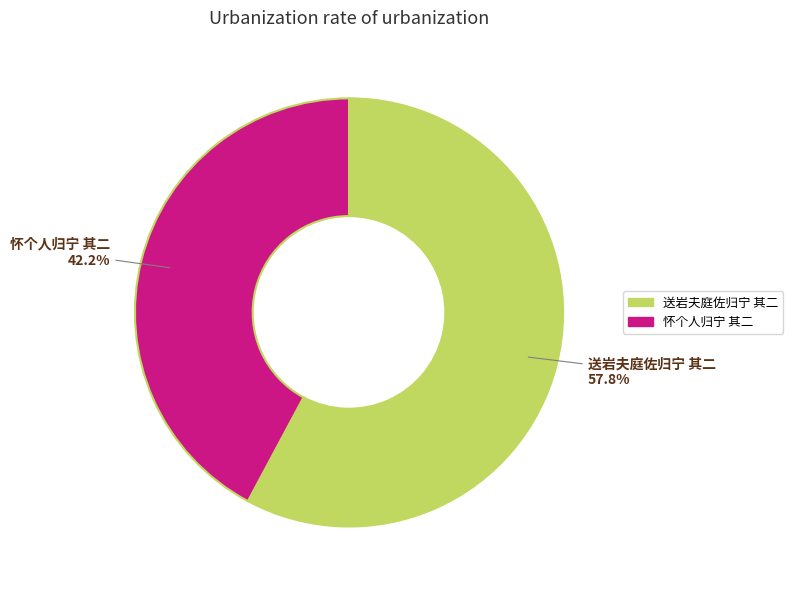

Count the number of slices in the pie.

2